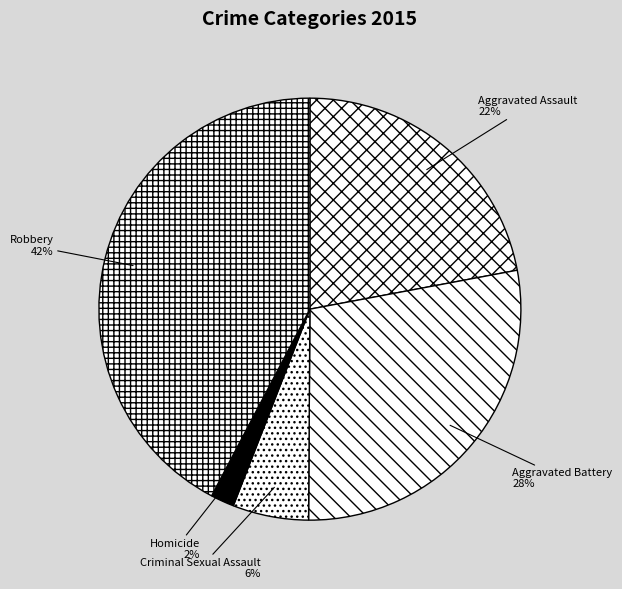

How many segments does this pie chart have?

5